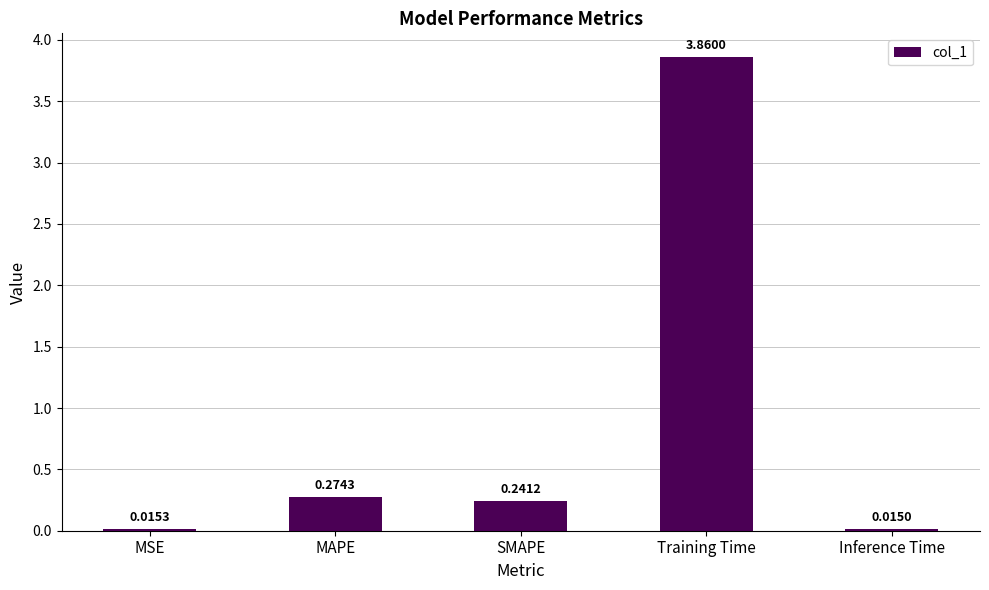

What is the change in value from MSE to SMAPE?

+0.2